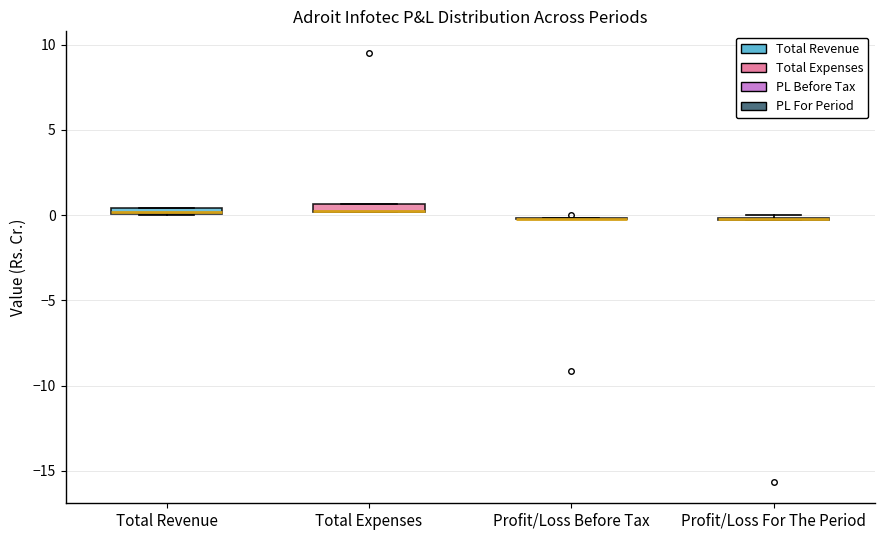

Where is the upper edge of the box for Total Revenue on the y-axis? The values are not printed on the chart, so give them approximately, as read against the axis.

0.5